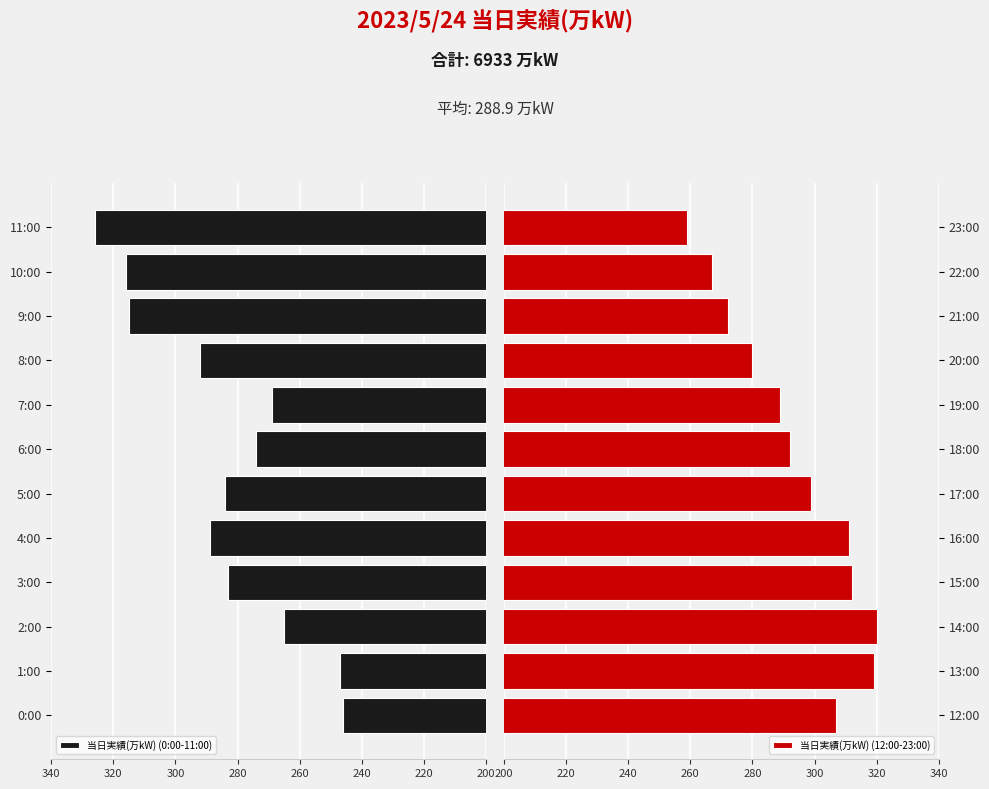

Which category has the highest value in the 当日実績(万kW) (0:00-11:00) series?

11:00